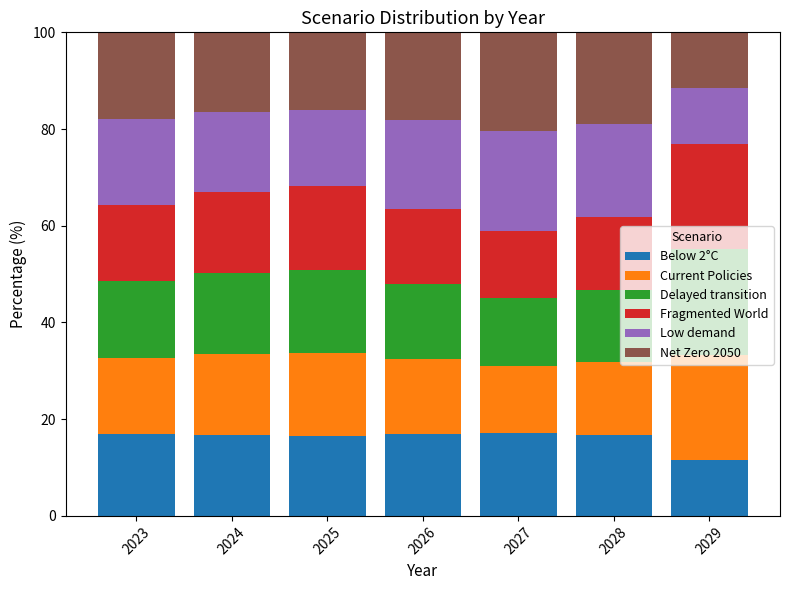

What is the total value across all series at 2029?

100.0